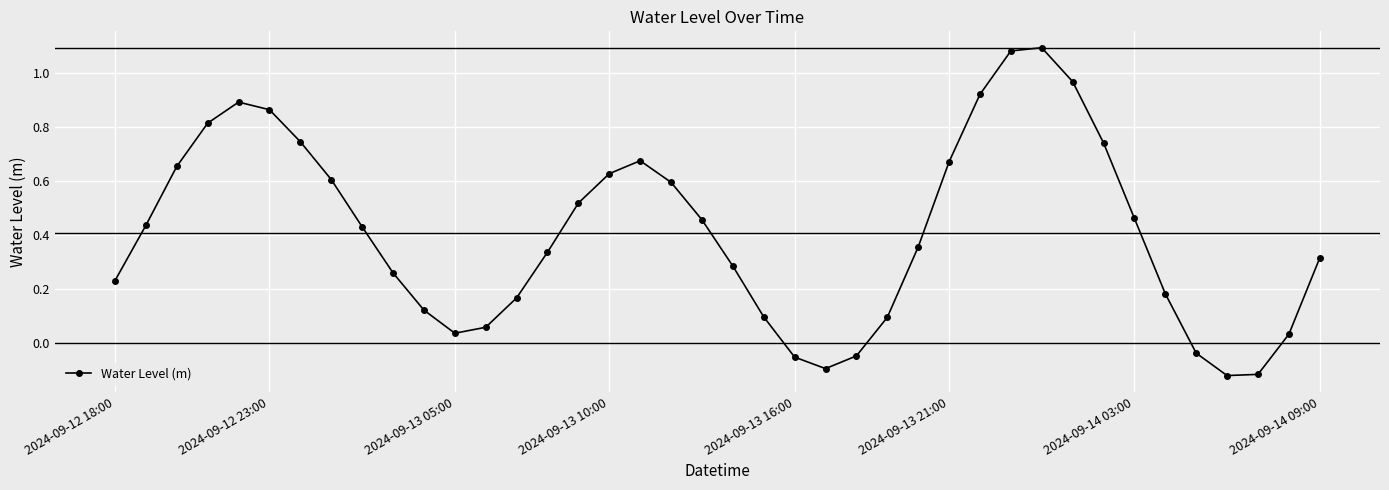

What is the difference between the maximum and minimum values?

1.2